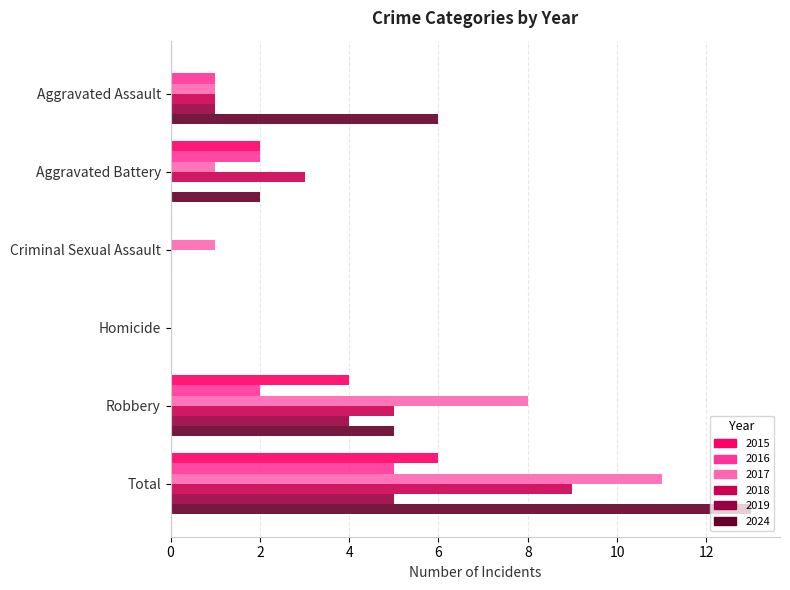

Is the value of 2019 at Aggravated Battery greater than the value of 2017 at Total?

No